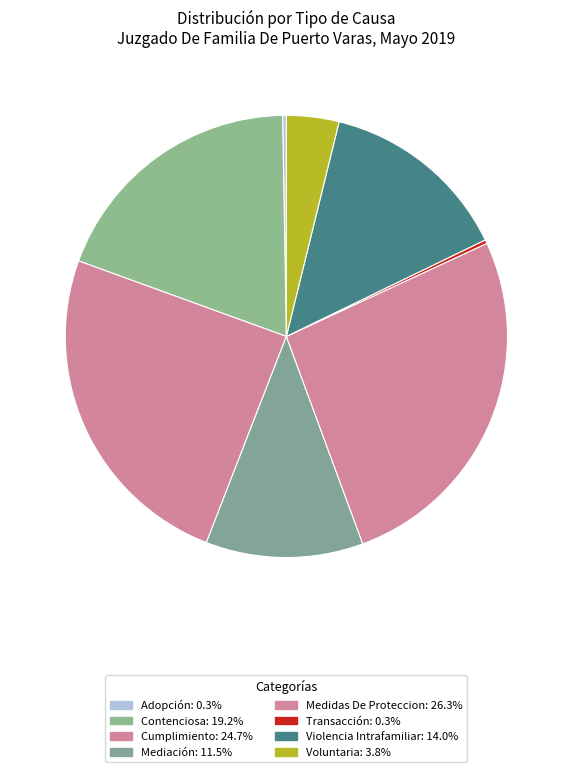

What is the smallest slice in the pie chart?

Adopción